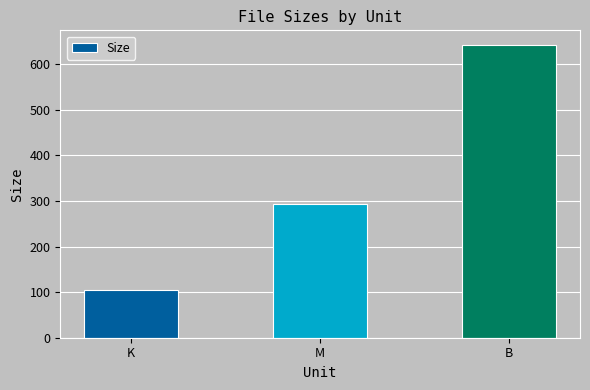

How many data points are less than 292?

1